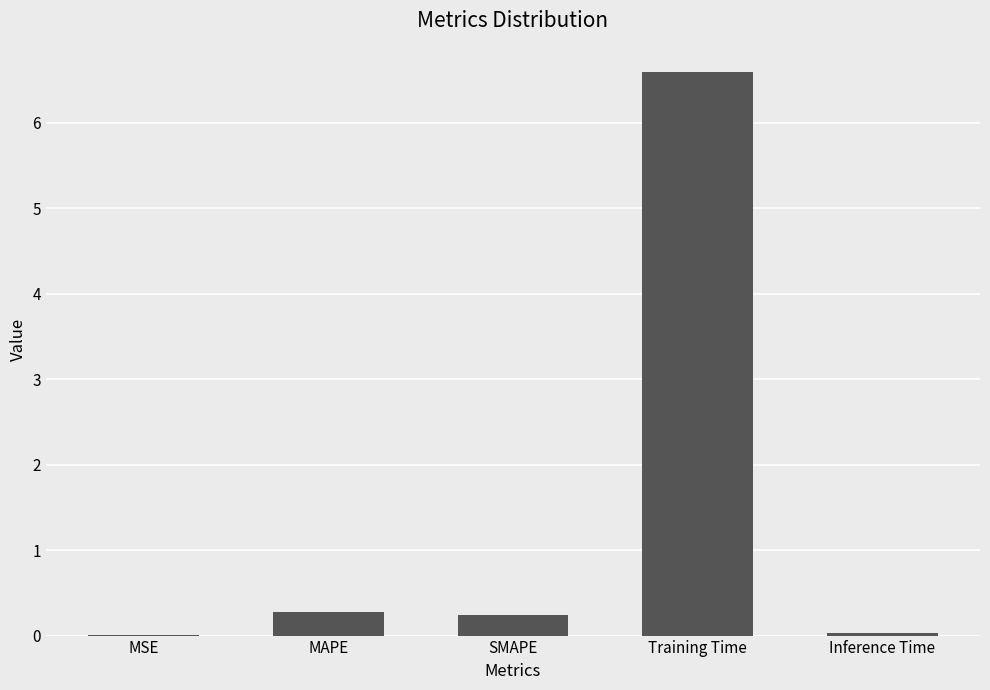

What is the change in value from MAPE to Training Time?

+6.3